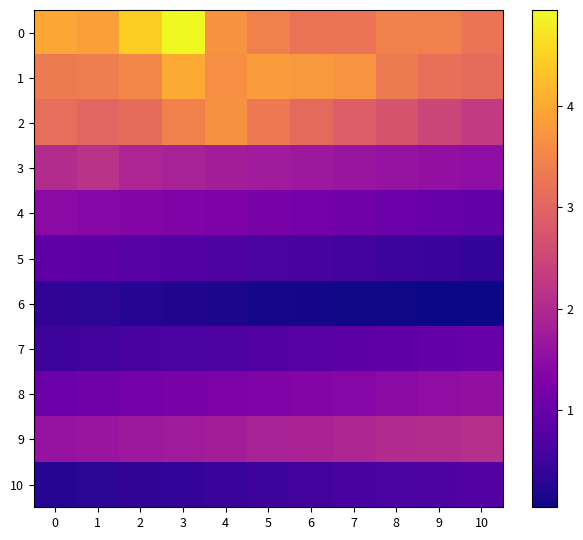

Which category has the lowest value across all series?

10